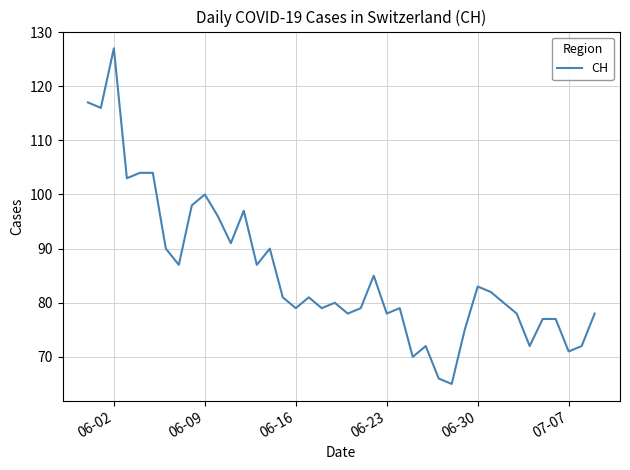

What is the smallest value displayed?

65